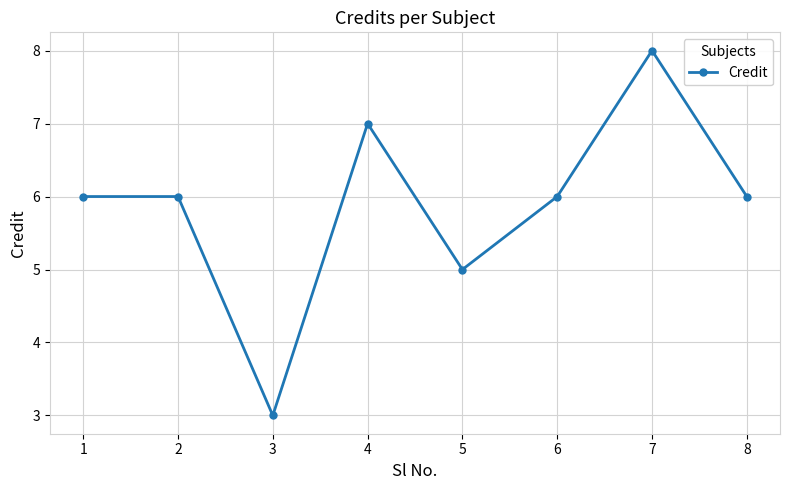

Approximately how many times larger is the value at 8 compared to 6?

1.0